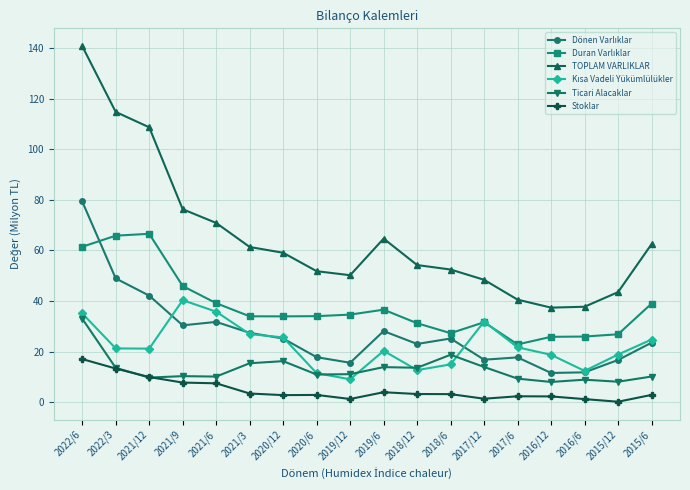

True or false: TOPLAM VARLIKLAR has more than 0 points higher than both neighbors.

True